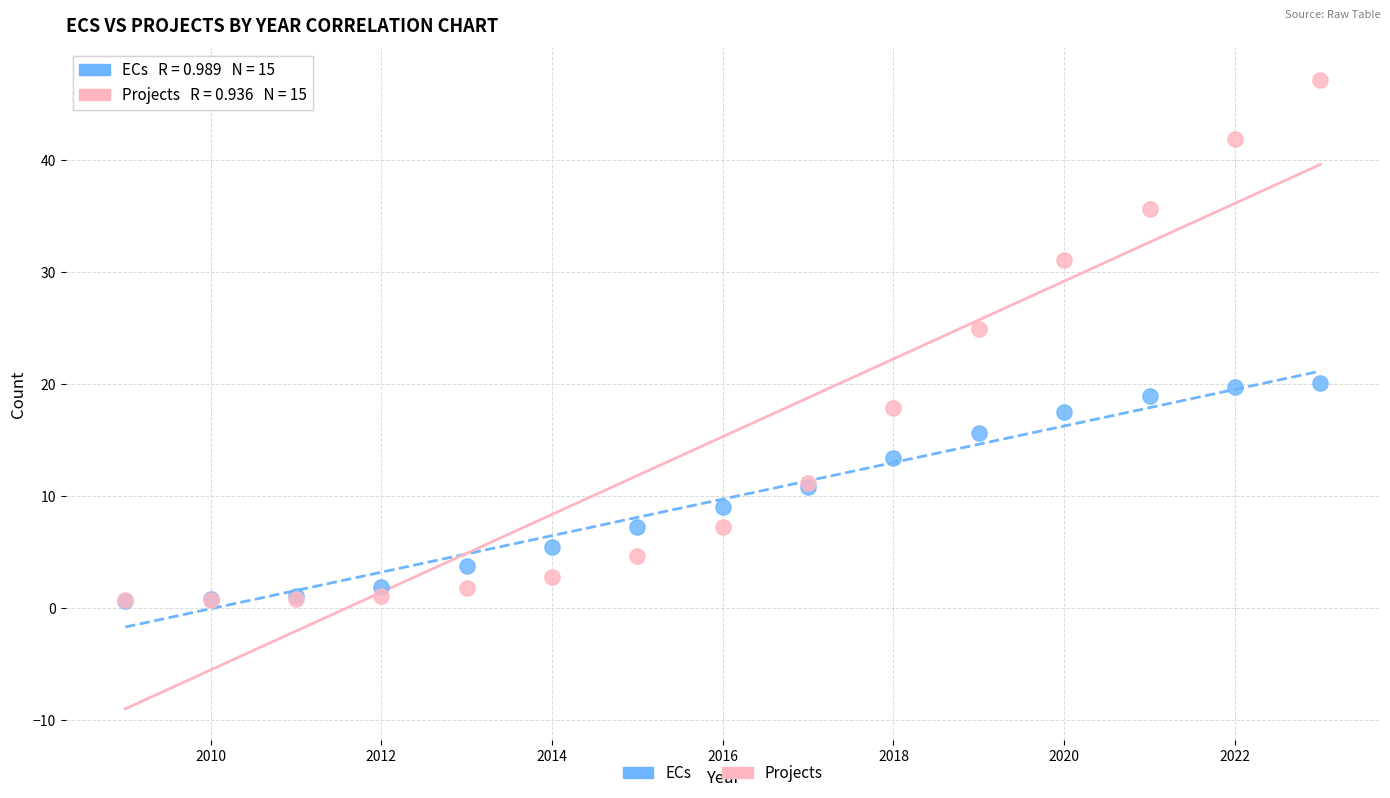

In the Projects series, what Y value is closest to 23?

24.9